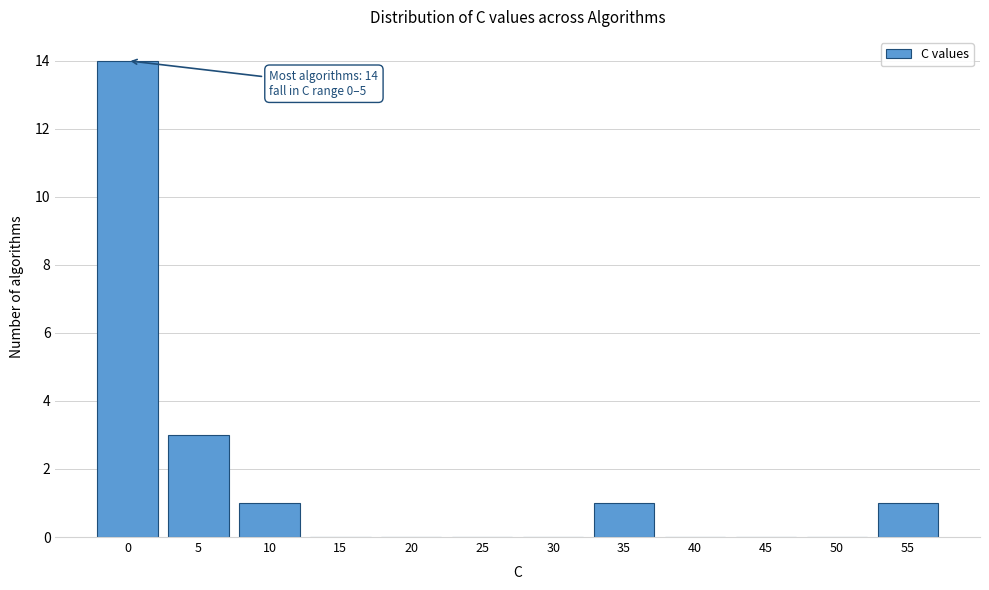

Reading left to right, what are all the values shown in this chart?

0=14	5=3	10=1	15=0	20=0	25=0	30=0	35=1	40=0	45=0	50=0	55=1